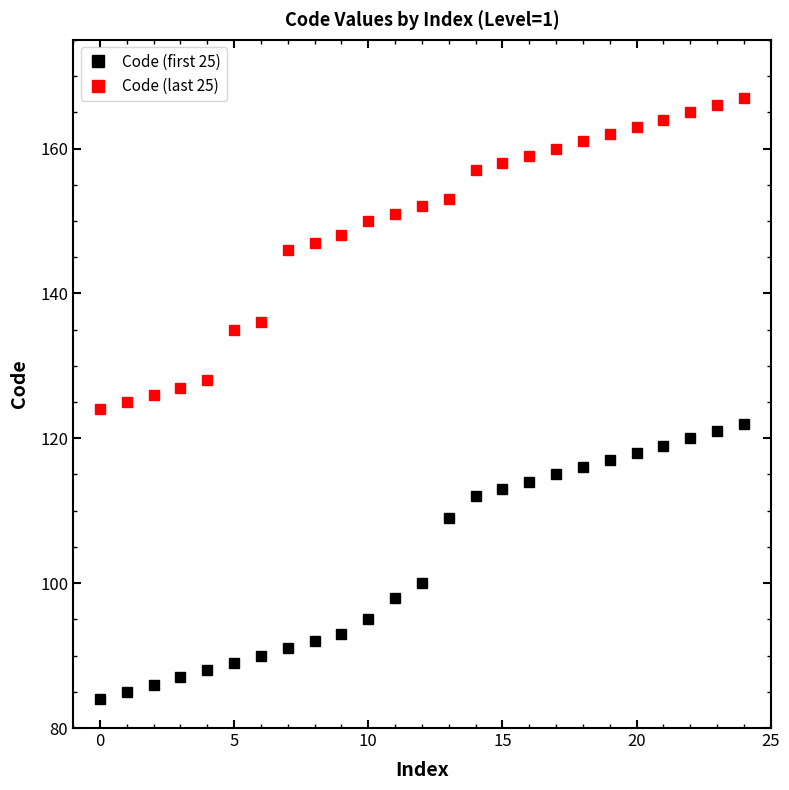

List the series in order of their overall mean, lowest first.

Code (first 25), Code (last 25)